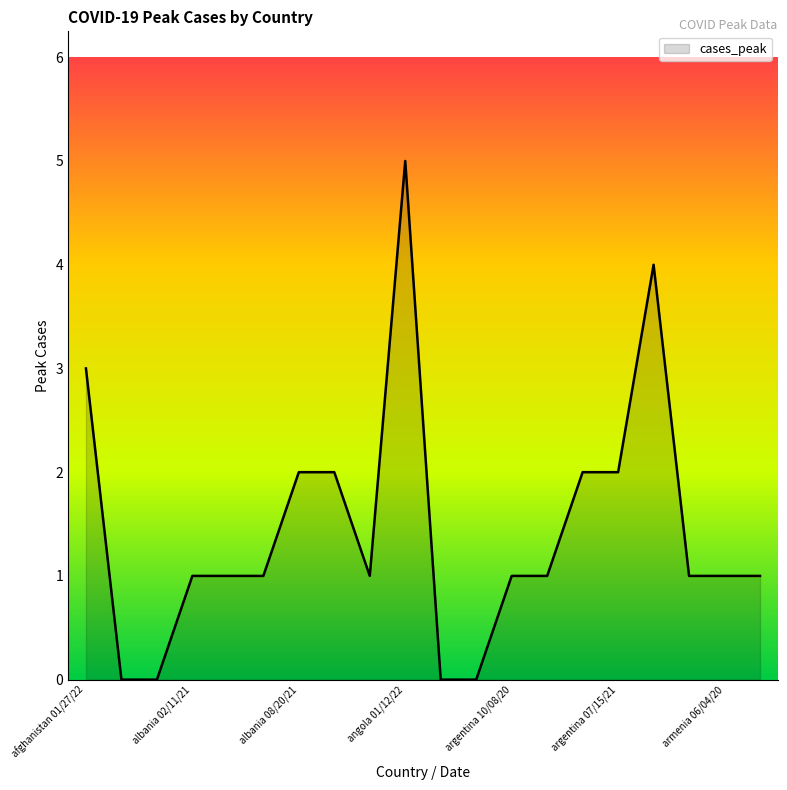

What is the greatest value displayed?

5